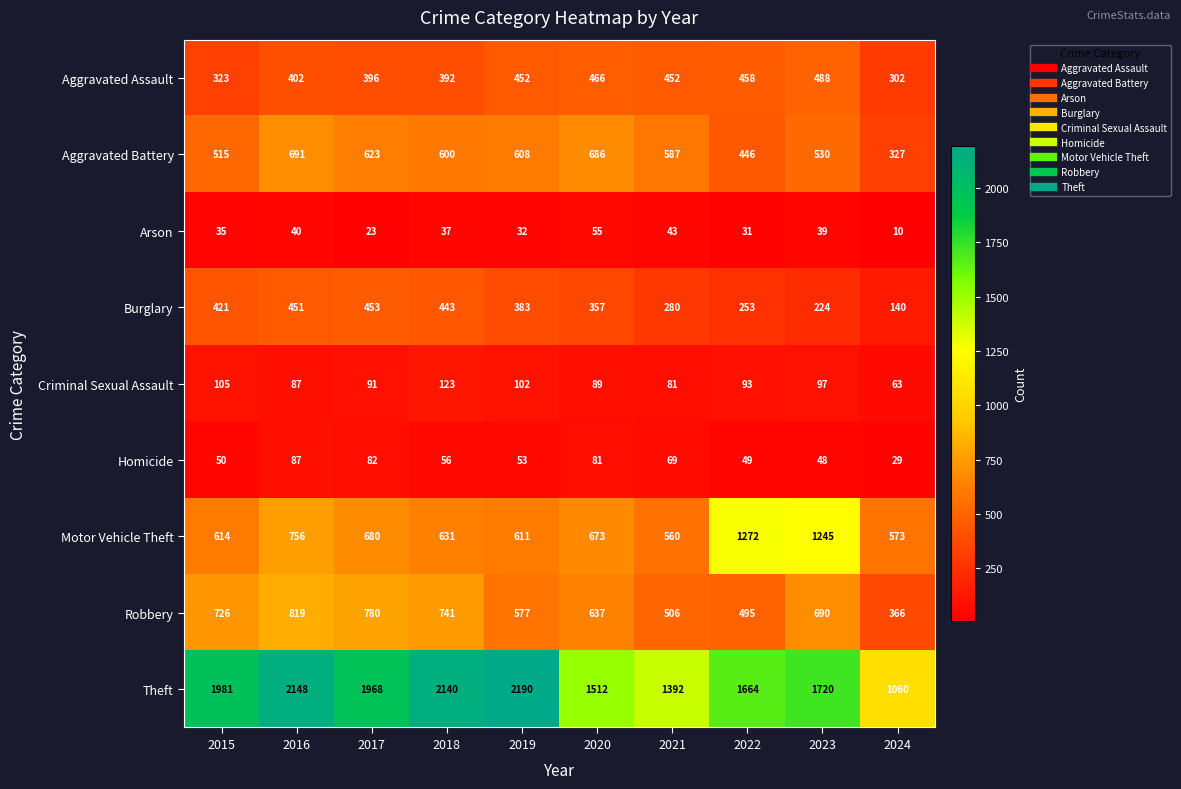

What is the difference between the highest and lowest values at 2016?

2108